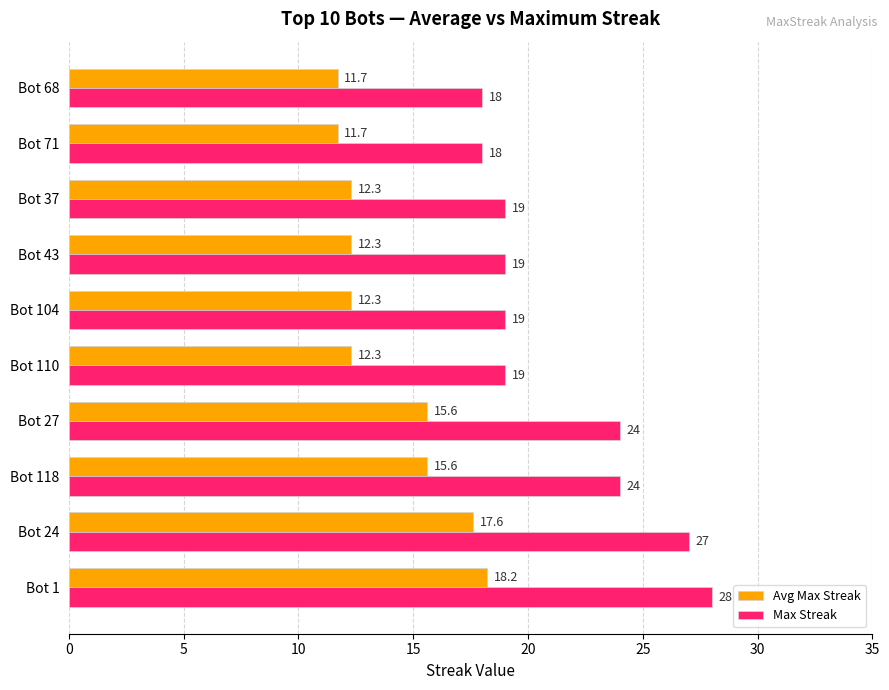

How many data points in Avg Max Streak are above 12?

8